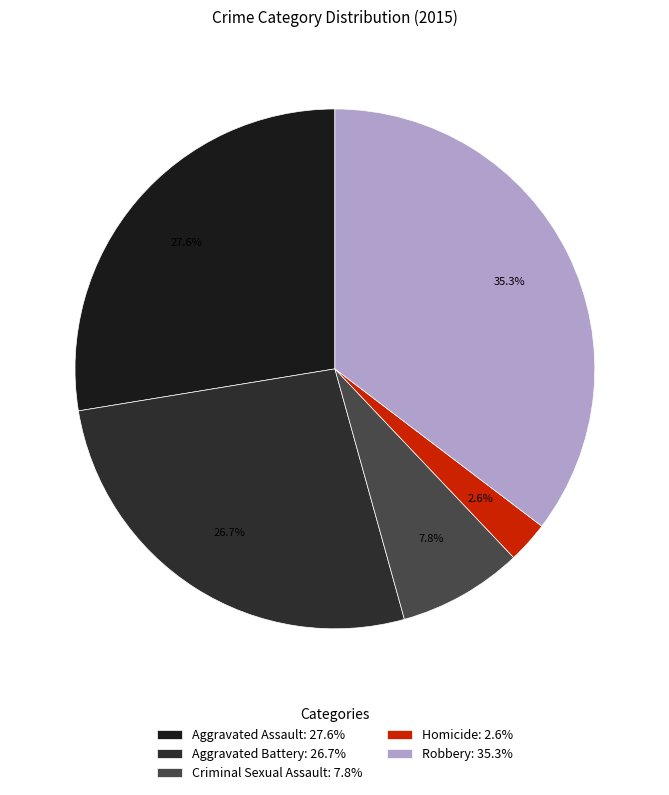

Is it true that Criminal Sexual Assault is 8% of the pie?

True